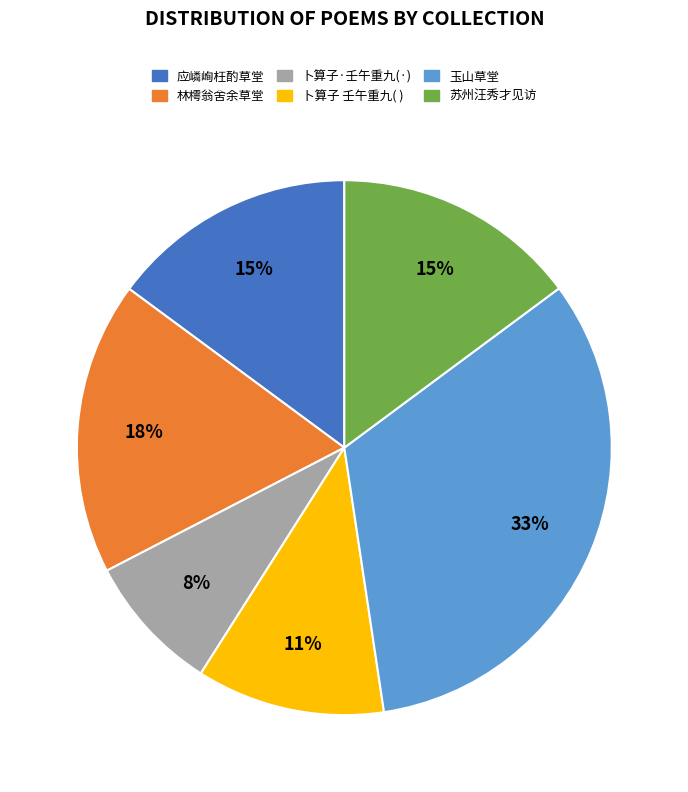

Is there a majority slice in this chart?

No